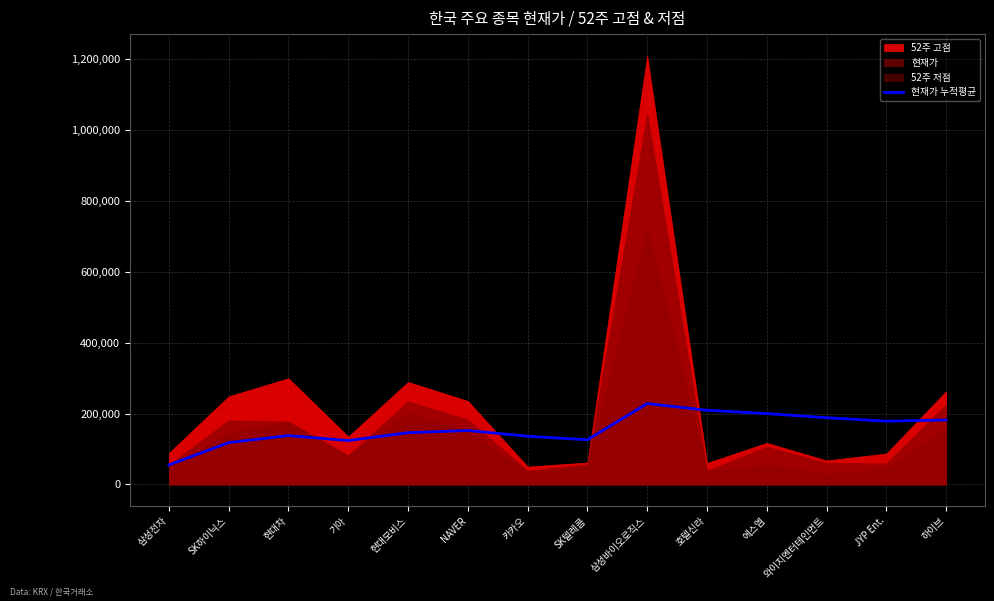

The value of 현재가 누적평균 at 현대모비스 is 76851.8. True or false?

False